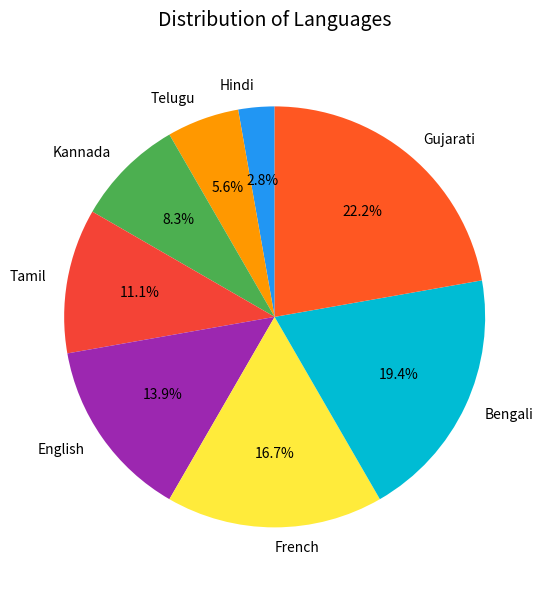

Rank the categories by value from highest to lowest.

Gujarati, Bengali, French, English, Tamil, Kannada, Telugu, Hindi